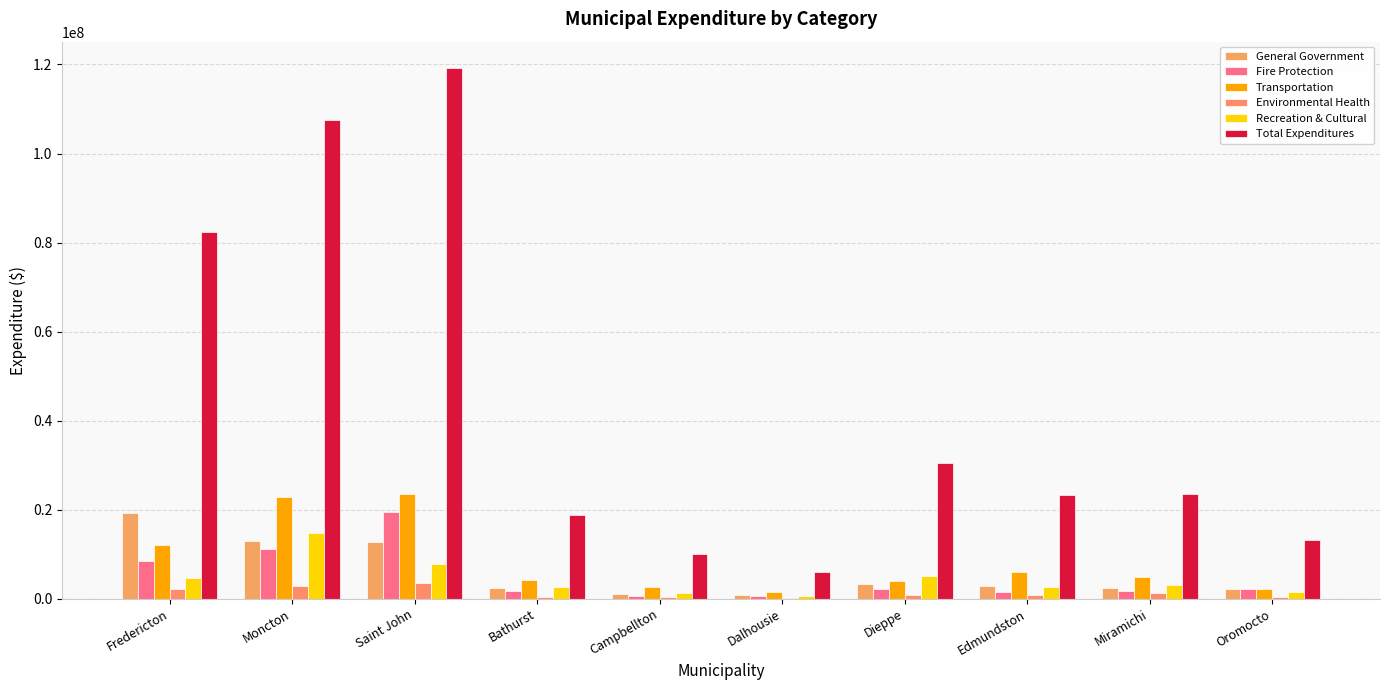

What is the sum of the Fire Protection values at Saint John and Campbellton?

20043888